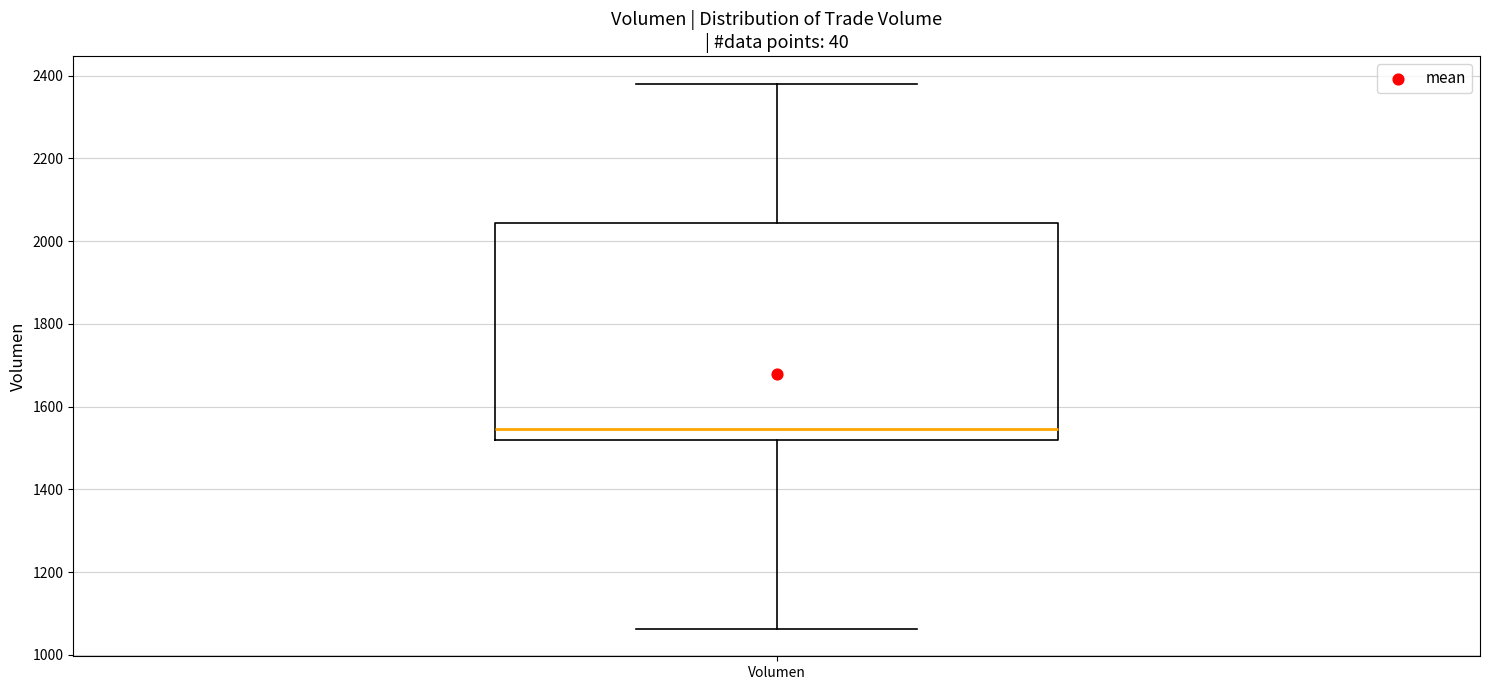

Read this box plot against the y-axis: the position of the median line, the range covered by the box, and the ends of both whiskers. The values are not printed on the chart, so give them approximately, as read against the axis.

median 1540, box 1520 to 2040, whiskers 1060 to 2380